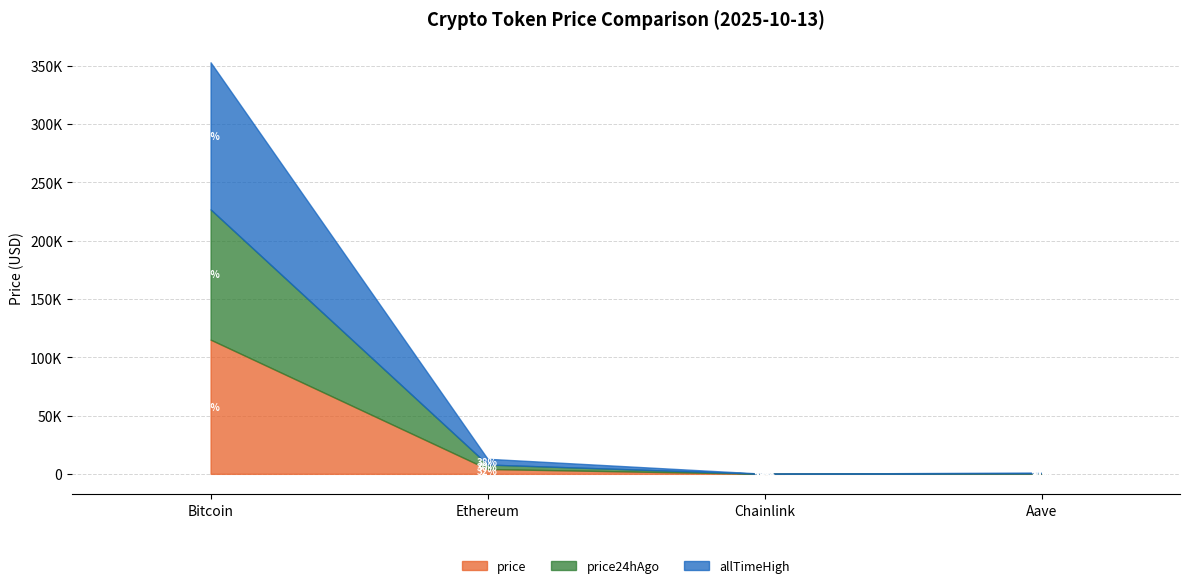

What is the minimum value shown in the chart?

17.3